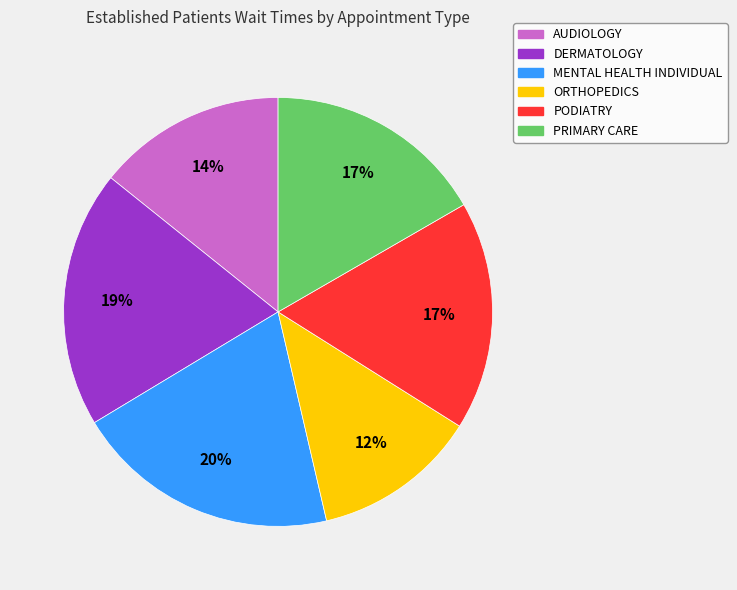

To the nearest percent, what percentage of the pie is ORTHOPEDICS?

12%